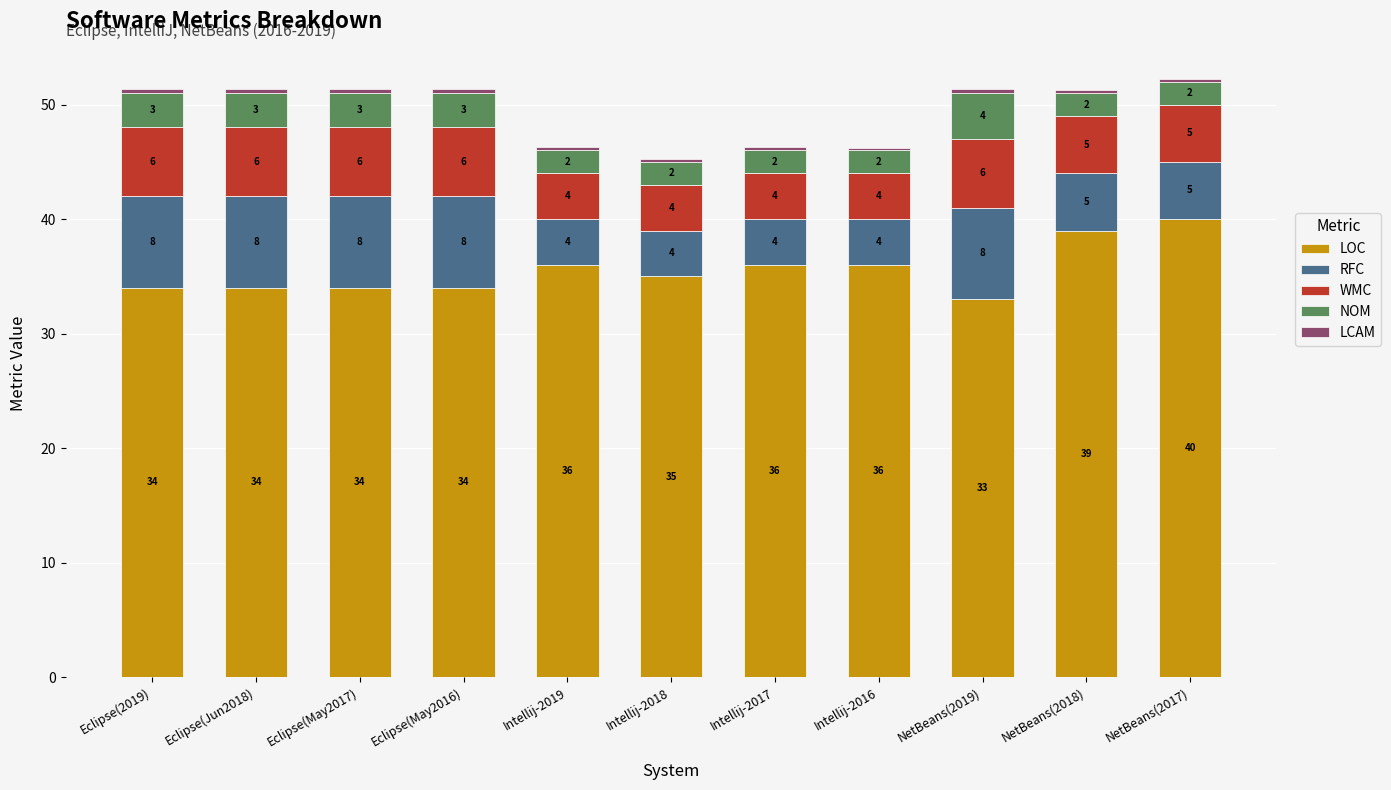

What is the highest value of the LOC series?

40.0